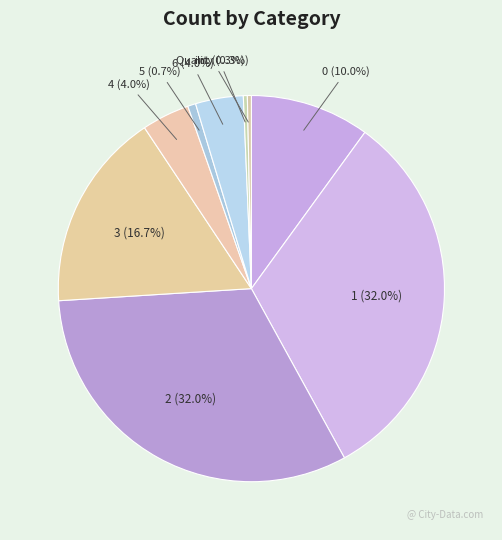

Which has a higher value, 3 (16.7%) or Quality (0.3%)?

3 (16.7%)